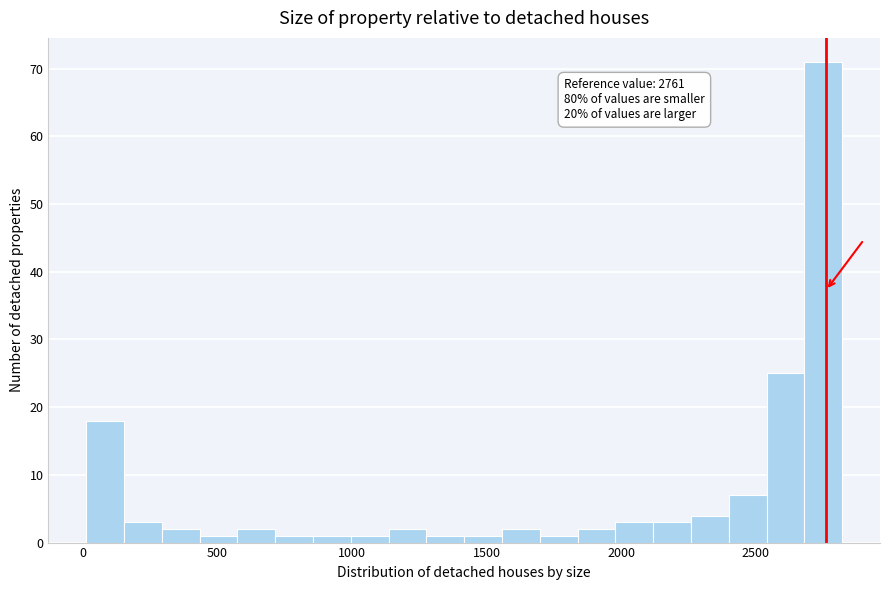

Around what value on the x-axis is the tallest bar? Give the approximate position of its centre, as read against the axis.

2750